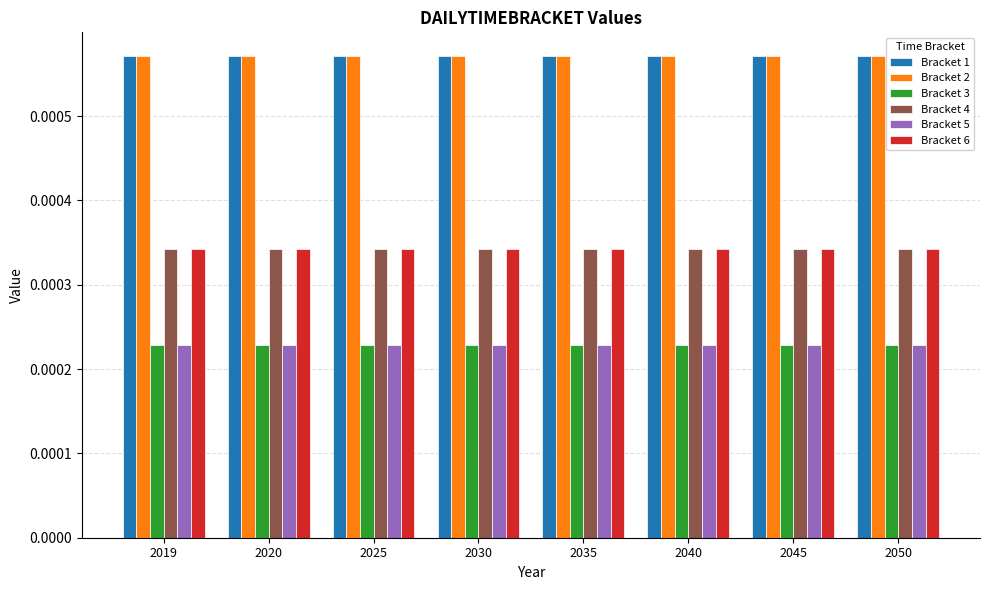

Is the value of Bracket 2 at 2045 greater than the value of Bracket 4 at 2025?

Yes